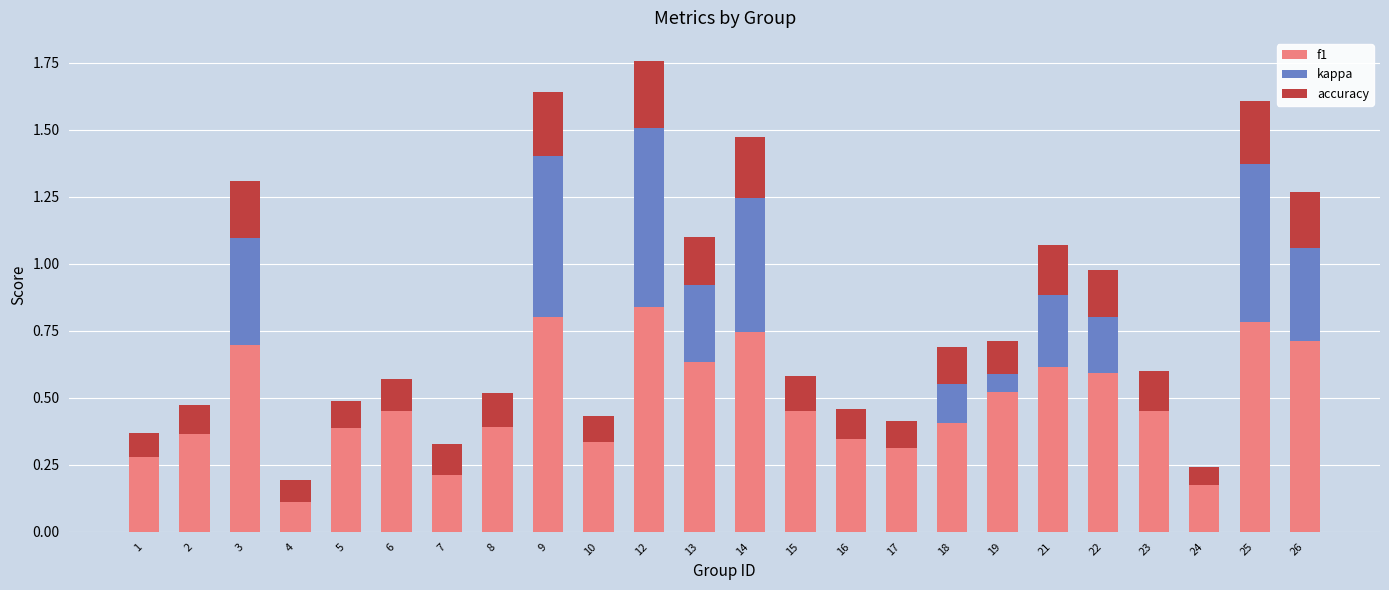

At which category is the sum across all series the highest?

12